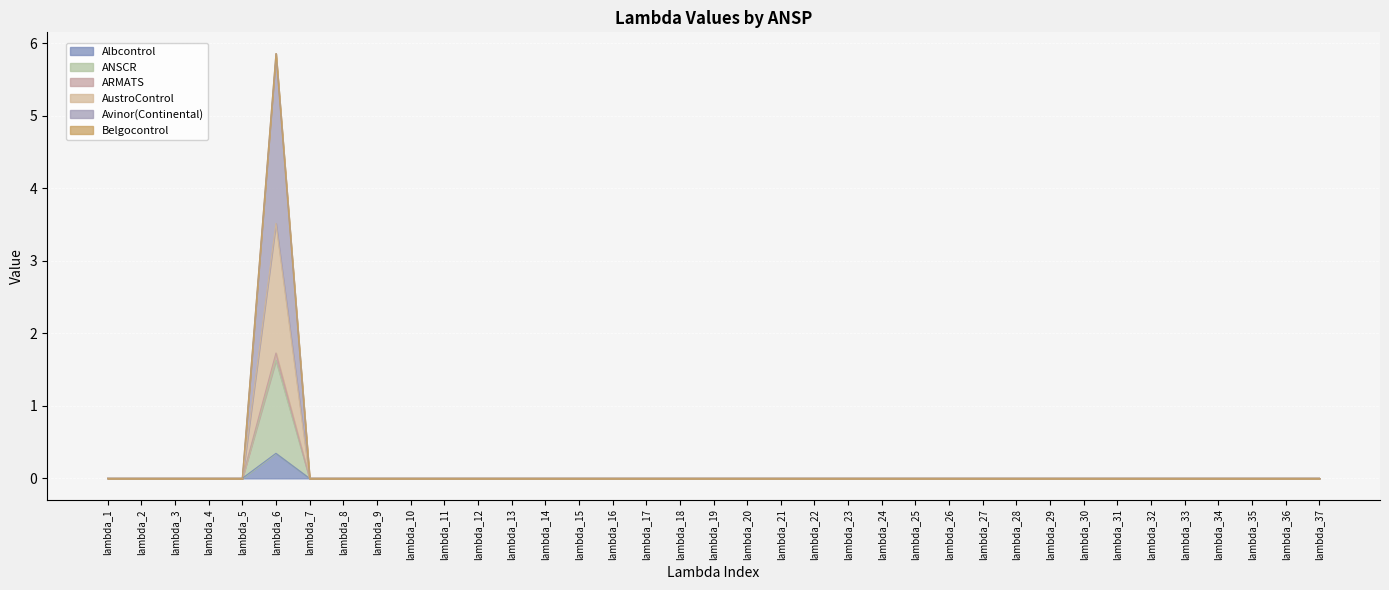

At lambda_17, list the series in order from largest to smallest.

Albcontrol, ANSCR, ARMATS, AustroControl, Avinor(Continental)